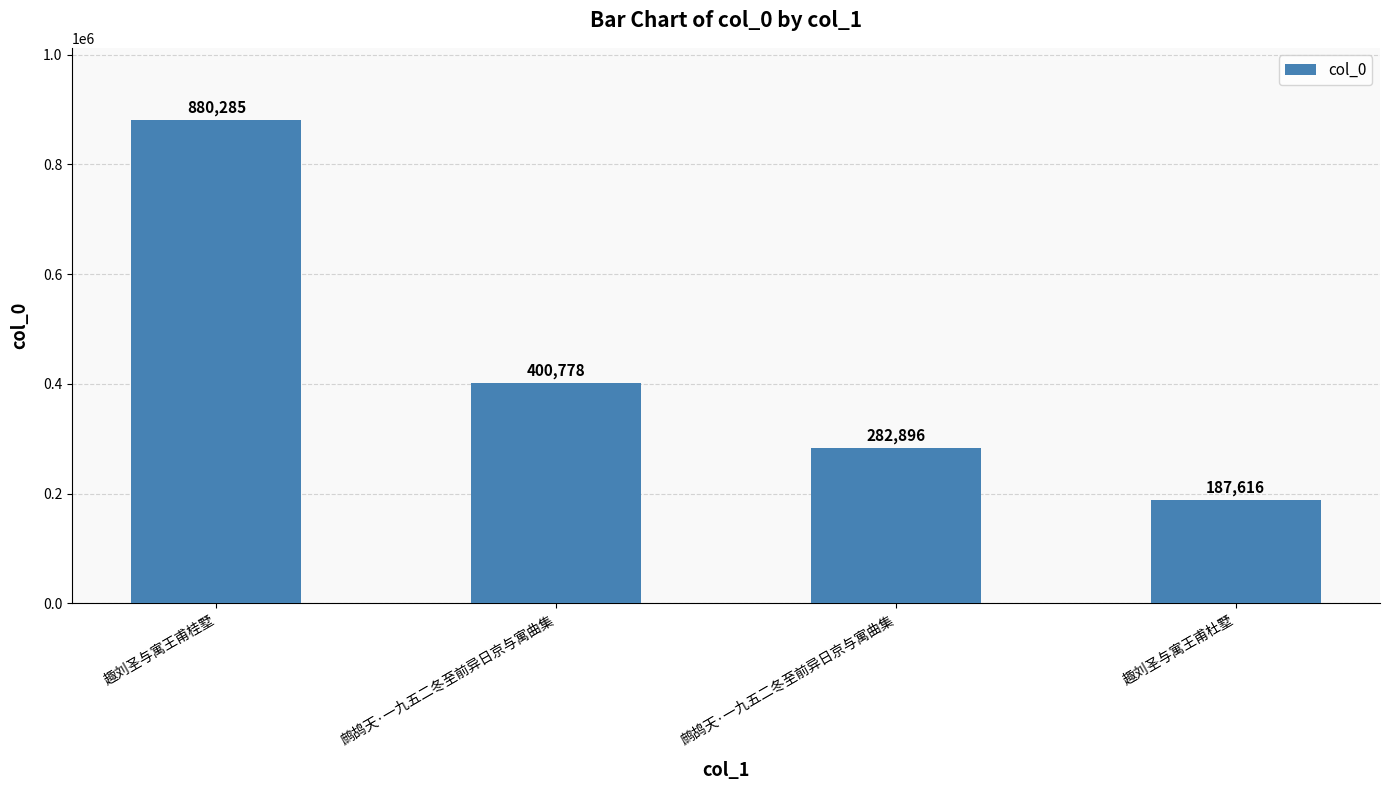

Rank the categories by value from highest to lowest.

趣刘圣与寓王甫桂墅, 鹧鸪天·一九五二冬至前异日京与寓曲集, 鹧鸪天·一九五二冬至前异日京与寓曲集, 趣刘圣与寓王甫杜墅